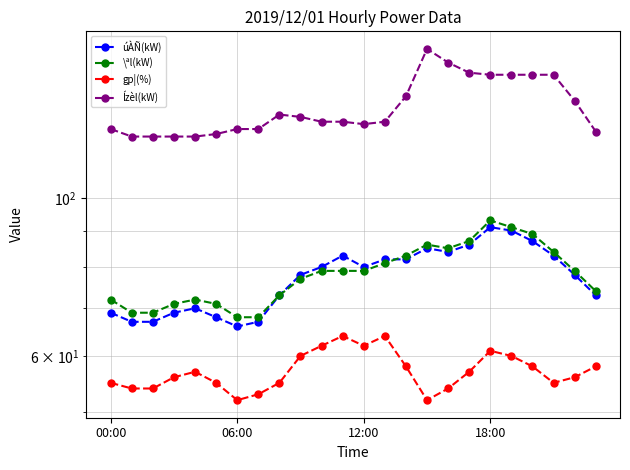

True or false: úÀÑ(kW) and gp¦(%) cross at least once.

False